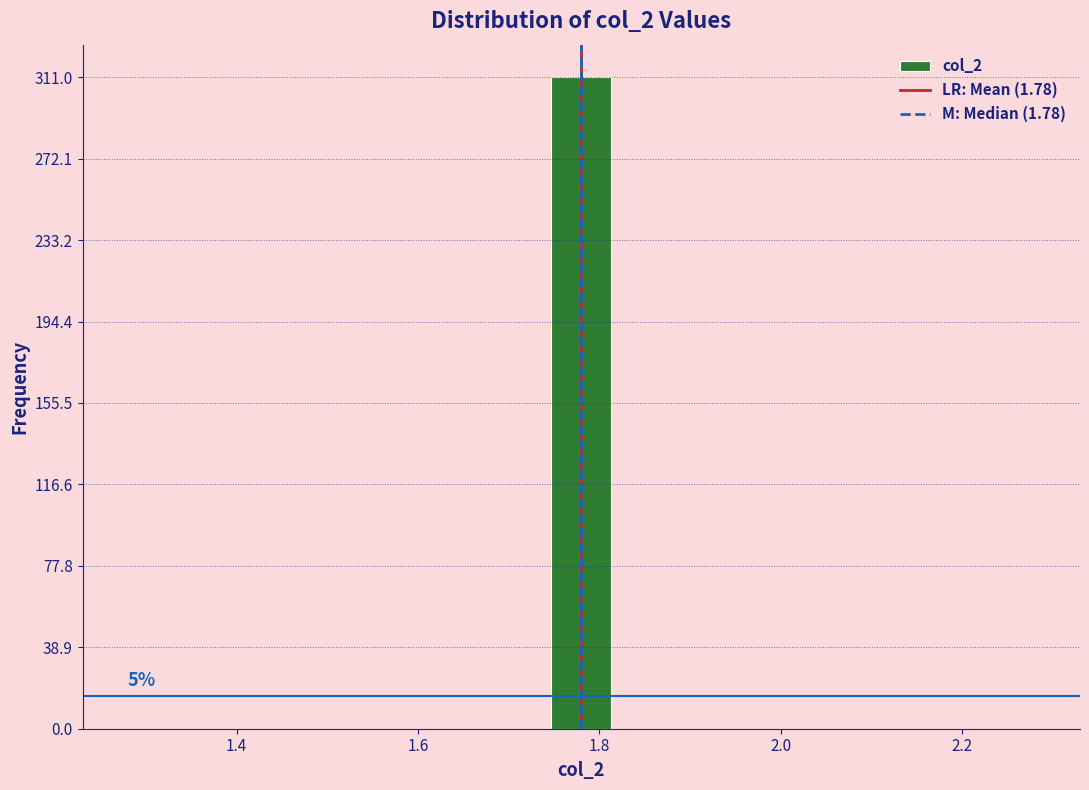

Around what value on the x-axis is the tallest bar? Give the approximate position of its centre, as read against the axis.

1.78